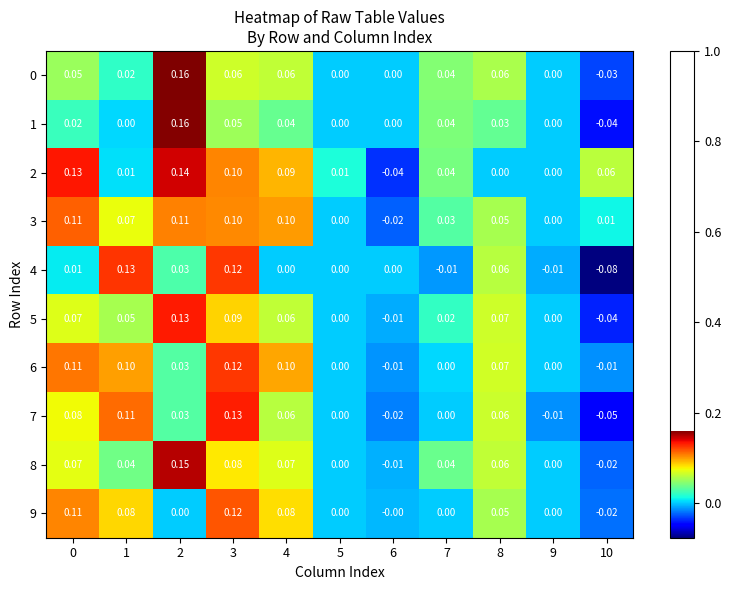

Is the value of 0 at 5 greater than the value of 8 at 8?

No